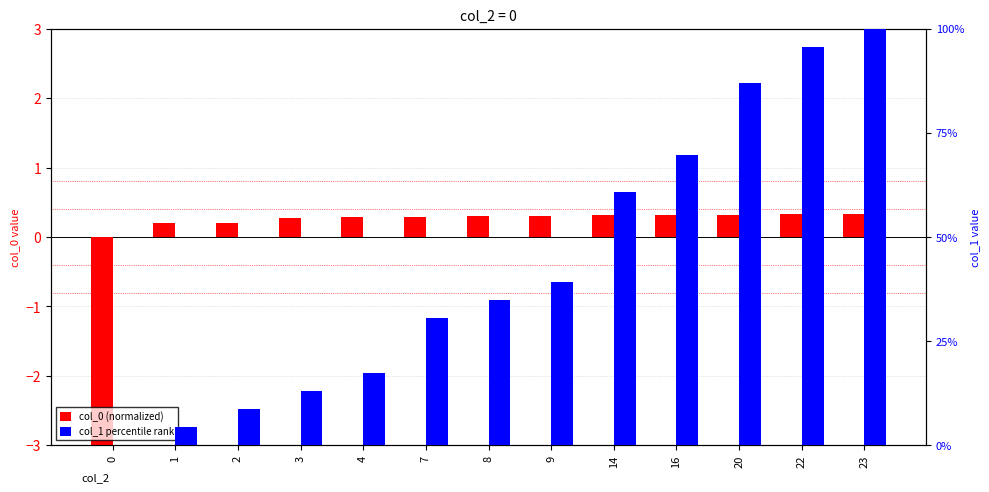

At how many categories does at least one series exceed 72?

3